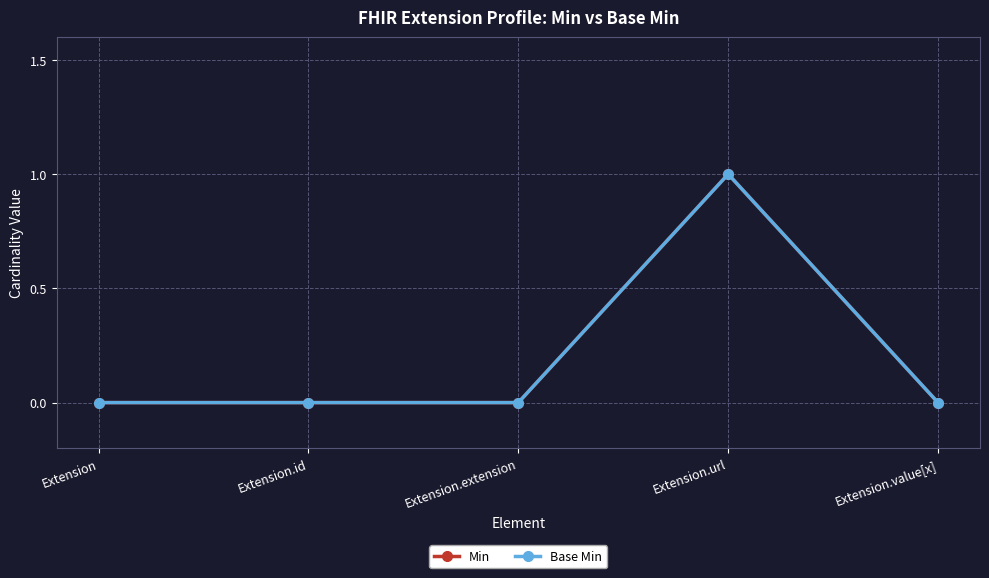

Does the chart have visible grid lines?

Yes